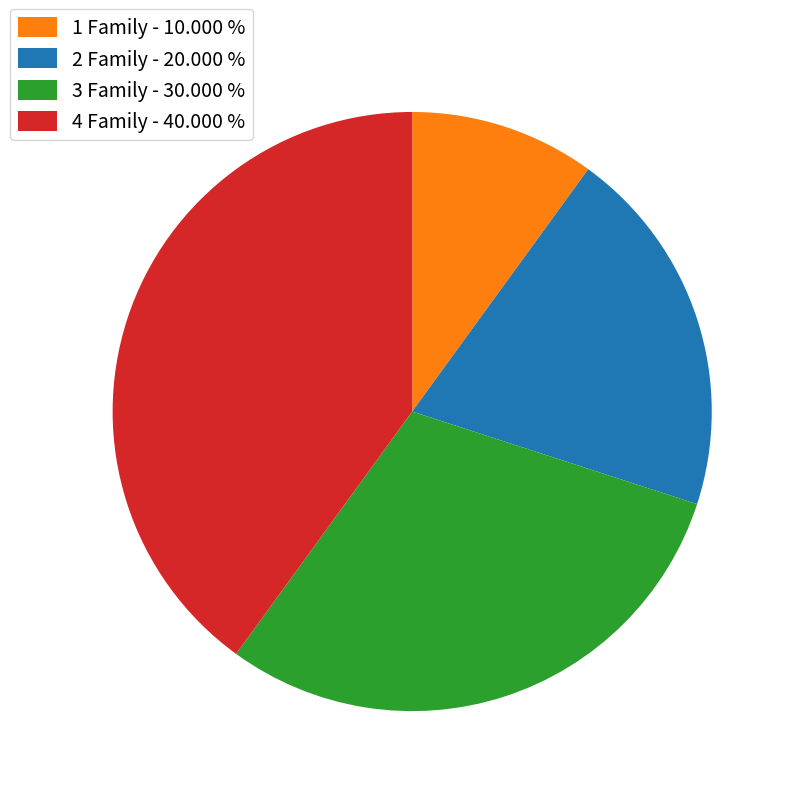

What is the ratio of the value at 4 Family - 40.000 % to the value at 2 Family - 20.000 %?

2.0